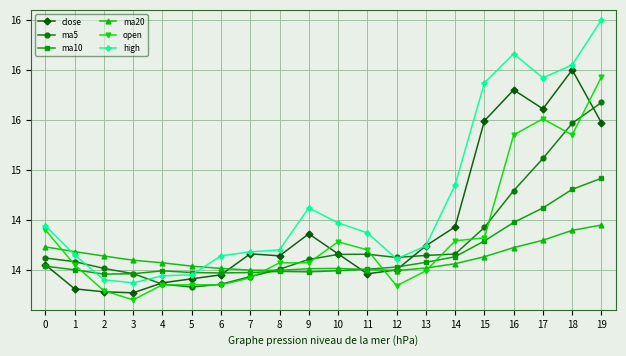

What is the spread (max minus min) of values at 16?

1.9